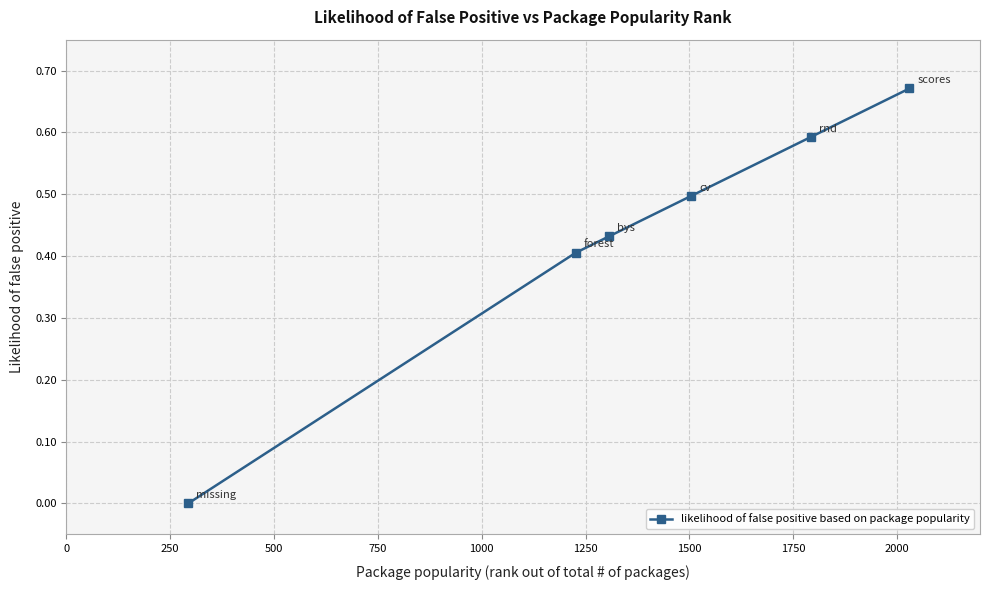

What is the value of the 5th point from the left?

0.6